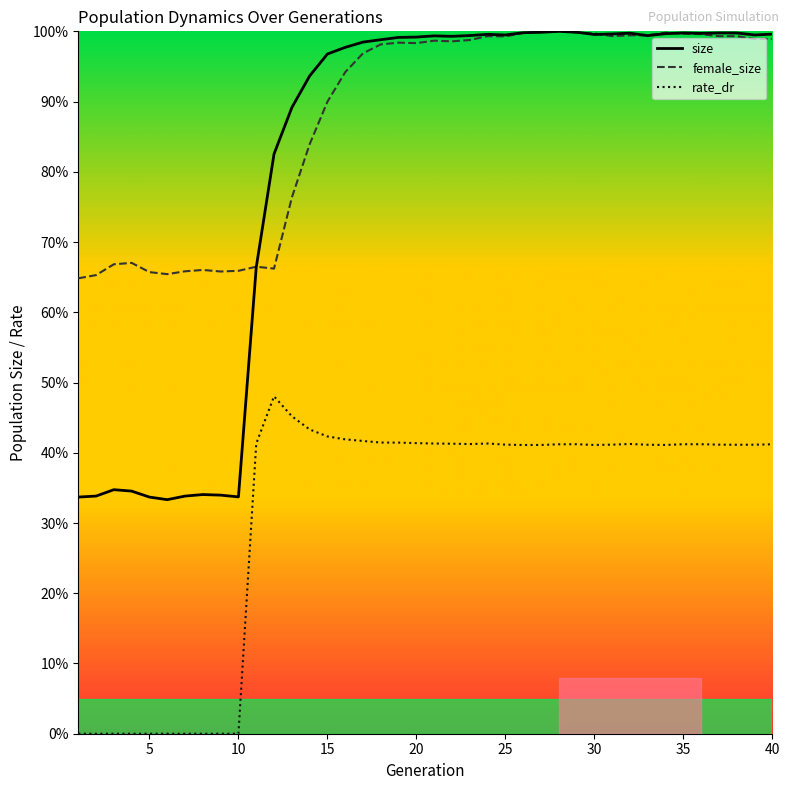

Does the chart have visible grid lines?

No